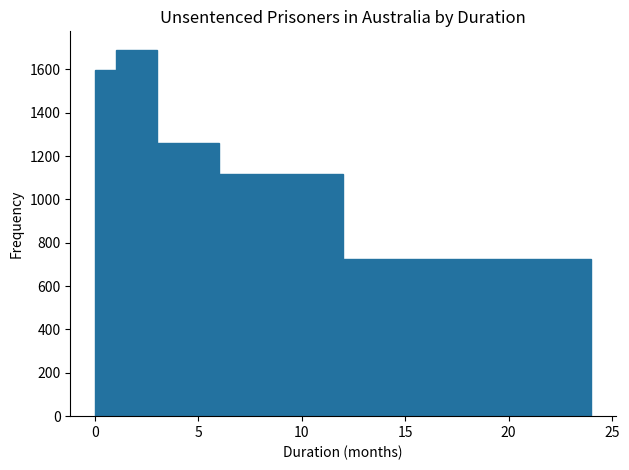

Read against the x-axis, roughly where is the centre of the tallest bar?

2.0